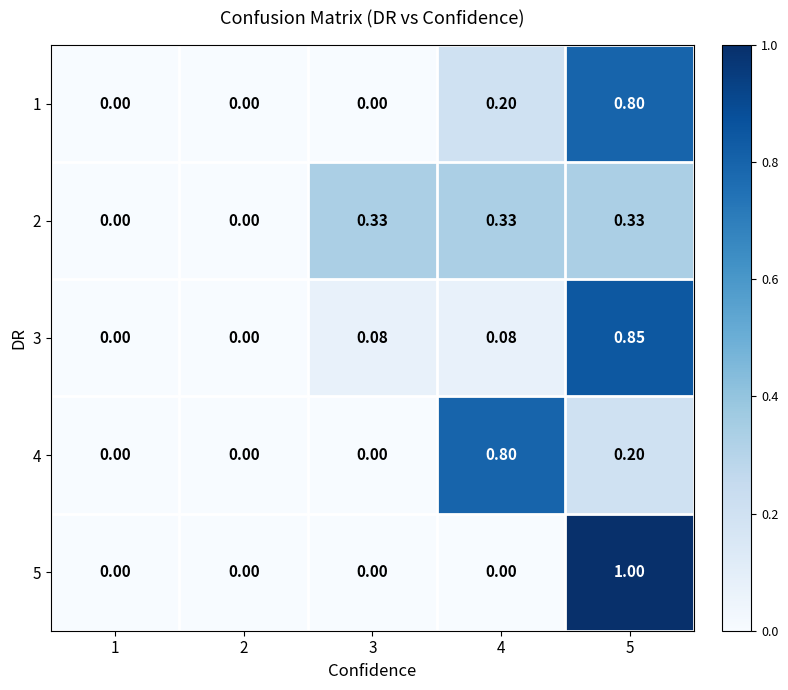

How many series are shown in this chart?

5